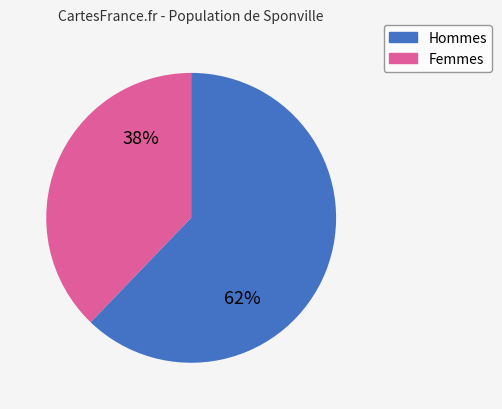

Is there any slice that represents more than half of the pie?

Yes